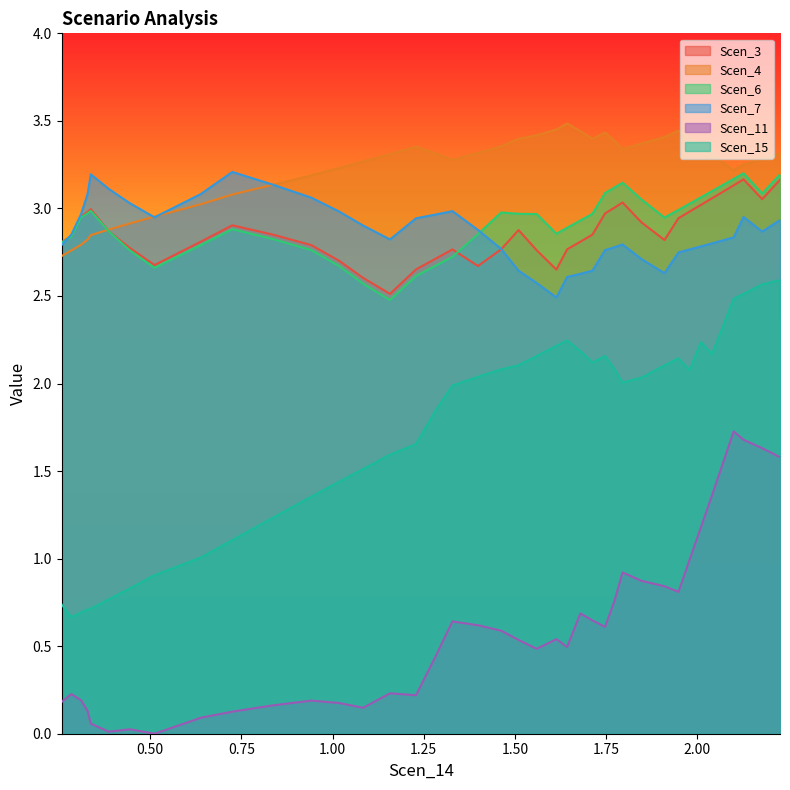

True or false: Scen_11 and Scen_7 cross at least once.

False